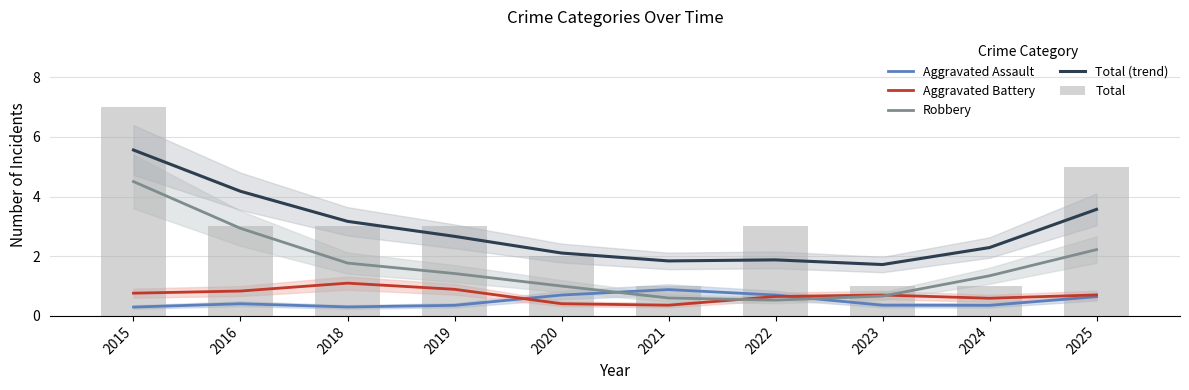

The value of Robbery at 2023 is 0.3. True or false?

False